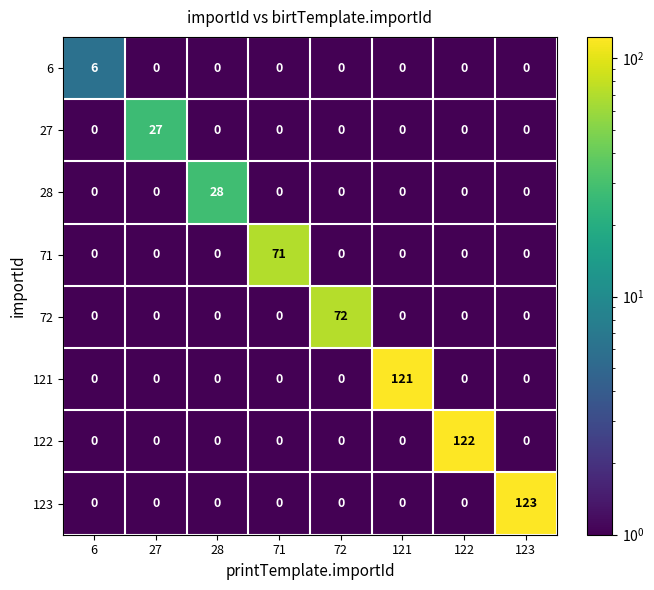

Rank the series by their maximum value, from lowest to highest.

6, 27, 28, 71, 72, 121, 122, 123